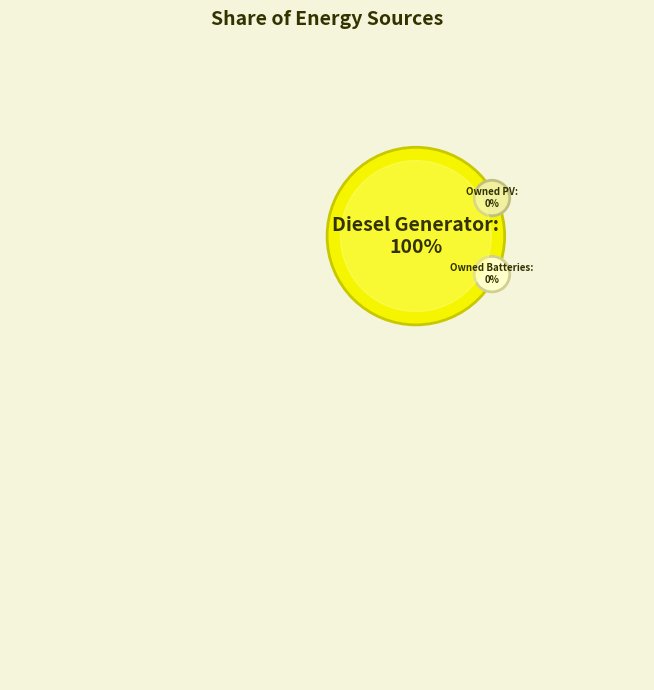

What portion of the pie excludes Owned PV?

100.0%